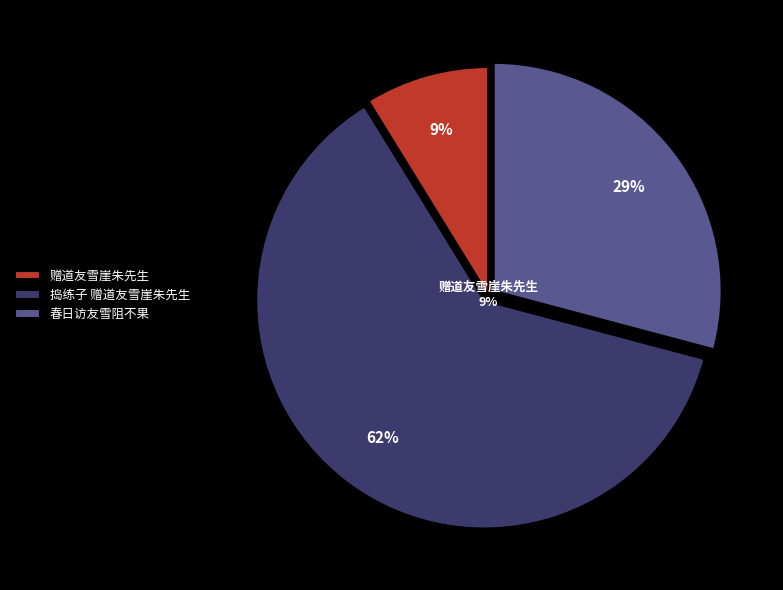

To the nearest percent, what is the average slice percentage?

33%